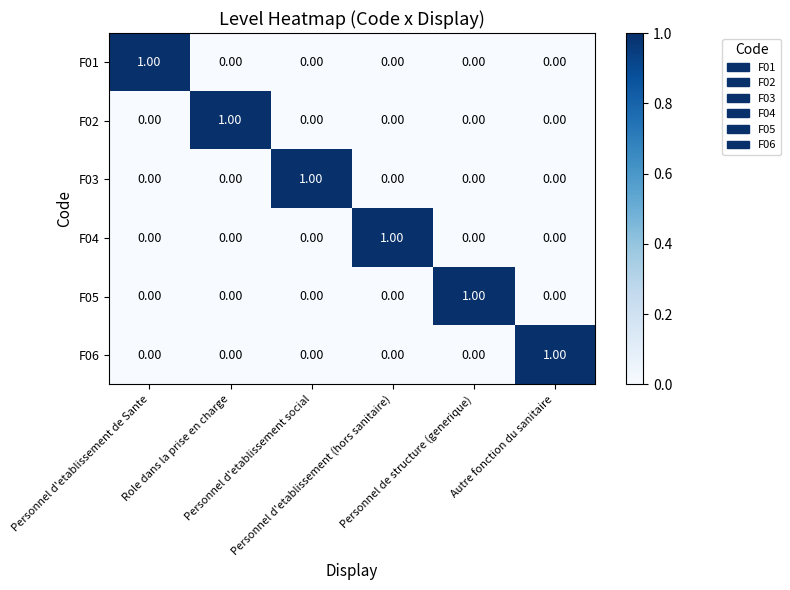

At how many categories does at least one series exceed 0?

6